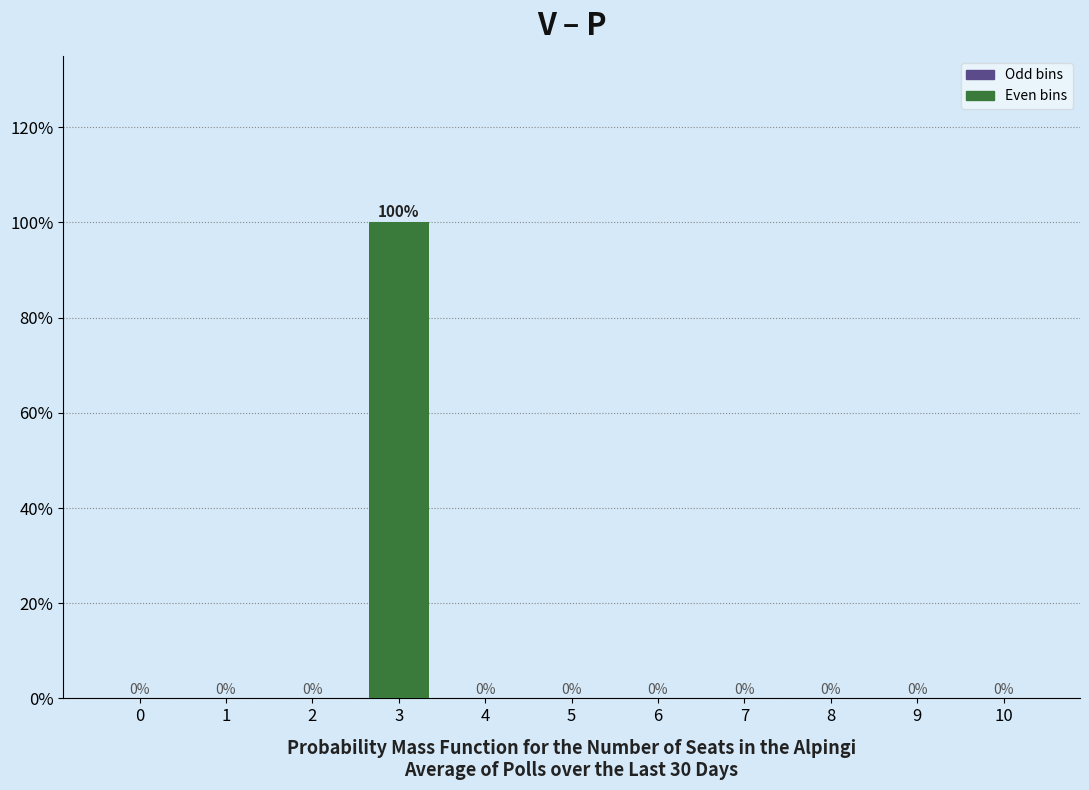

Reading left to right, extract all data points from this chart.

0=0	1=0	2=0	3=100	4=0	5=0	6=0	7=0	8=0	9=0	10=0